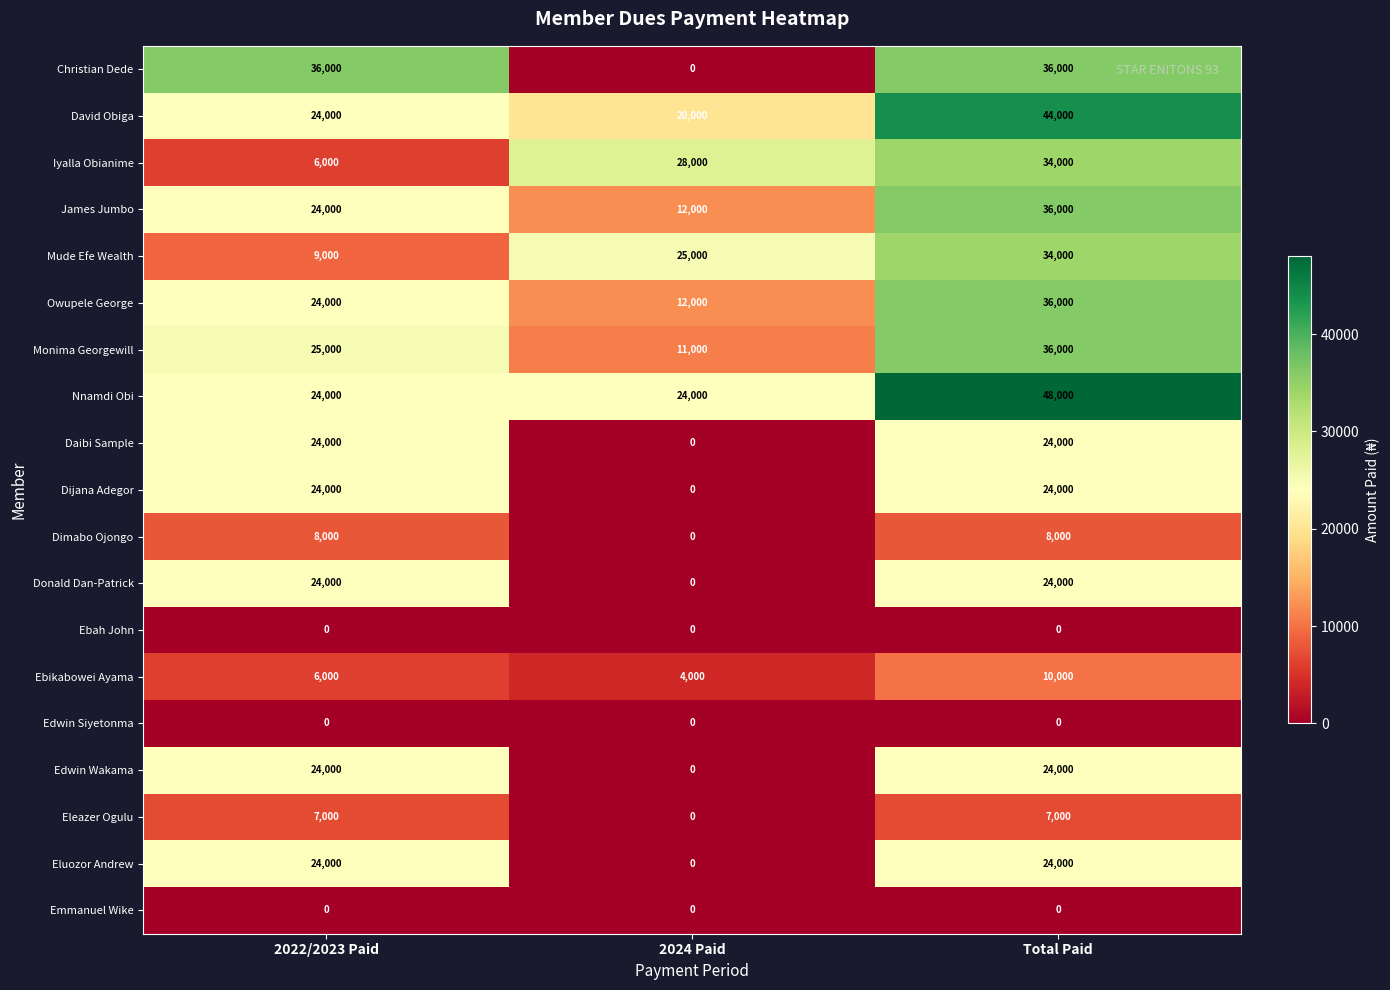

The Ebikabowei Ayama series shows 4000 at 2024 Paid. True or false?

True